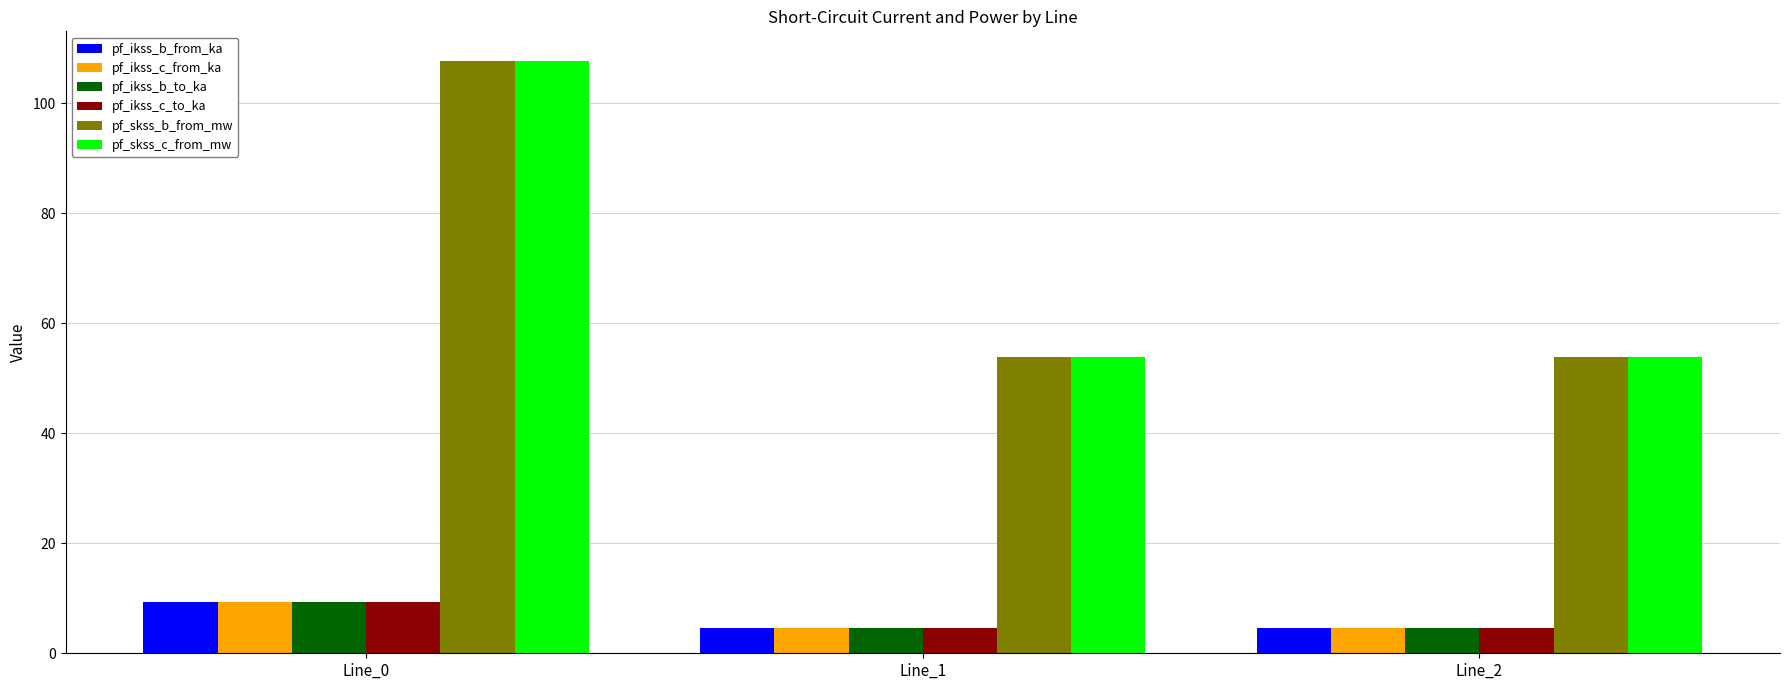

How many series are shown in this chart?

6